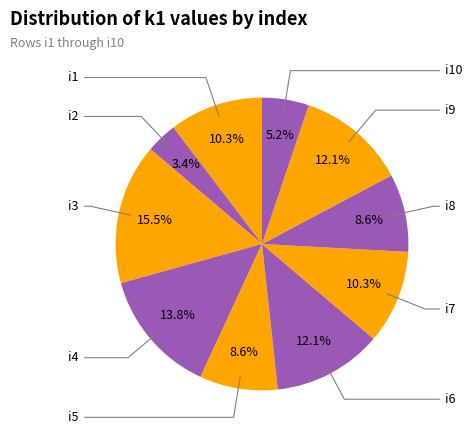

What percentage is the i7 slice, to the nearest percent?

10%